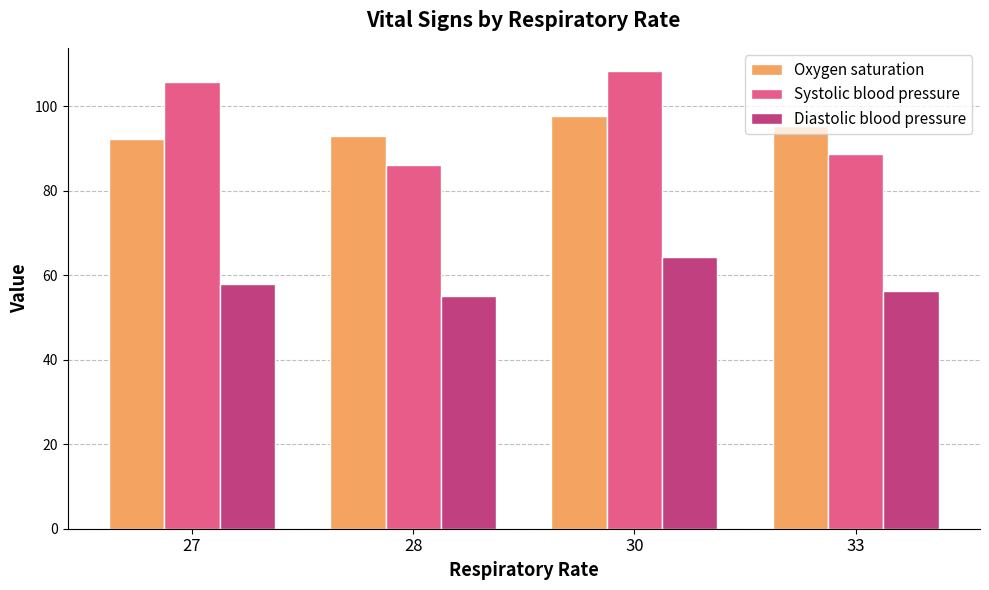

At which label does Diastolic blood pressure reach its minimum?

28